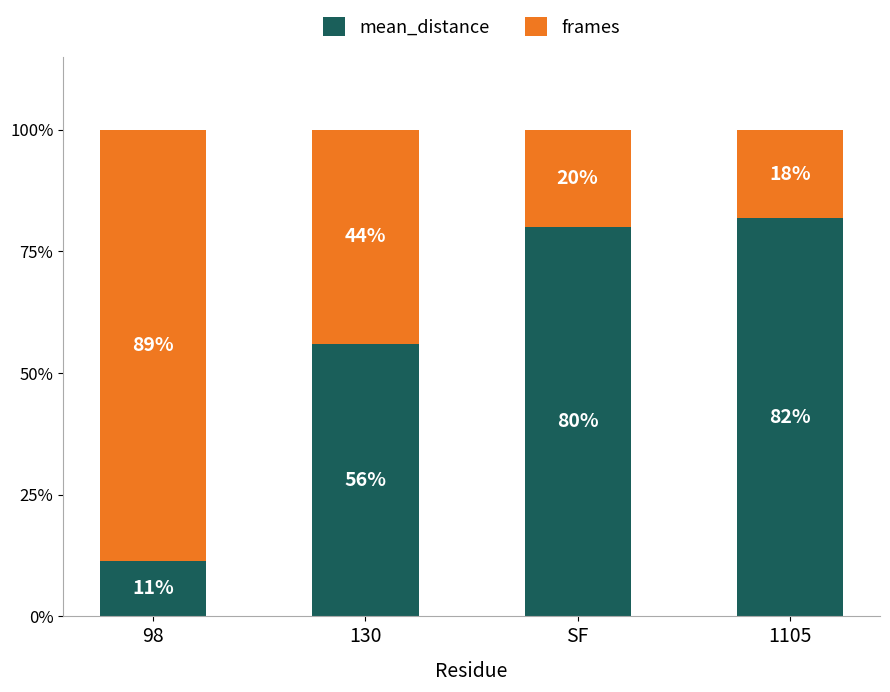

What is the total value across all series at 1105?

100.0